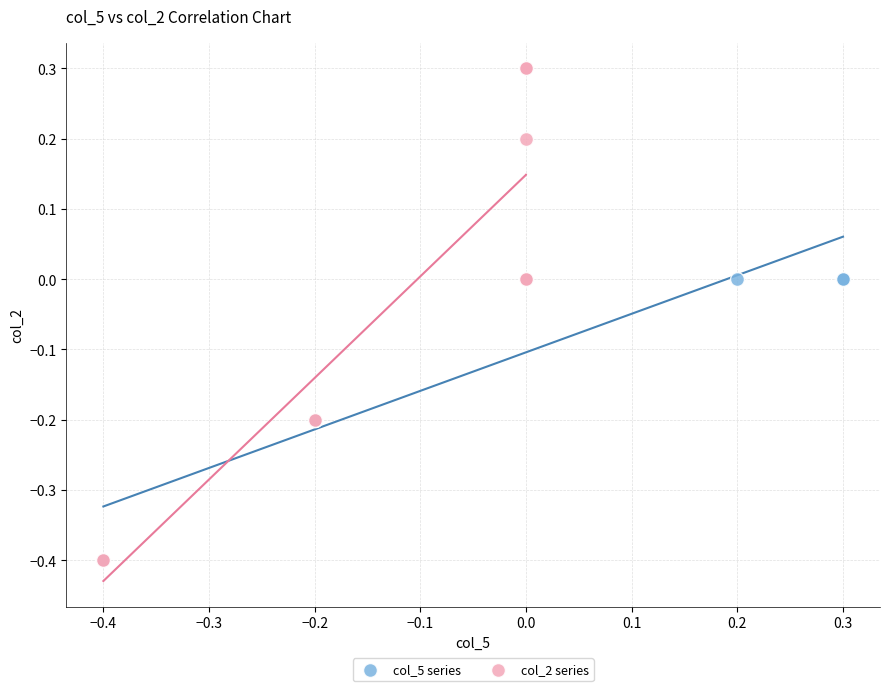

Which series reaches the maximum Y coordinate?

col_2 series